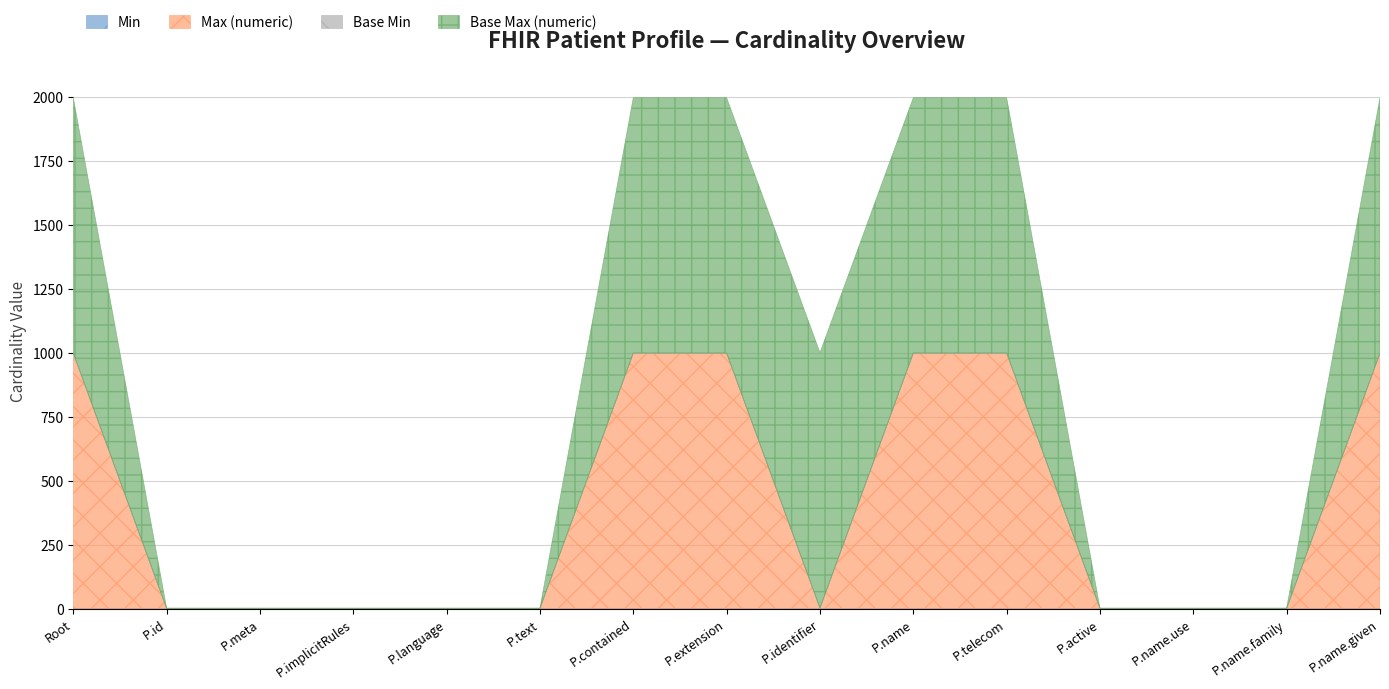

What is the total value across all series at P.name?

1998